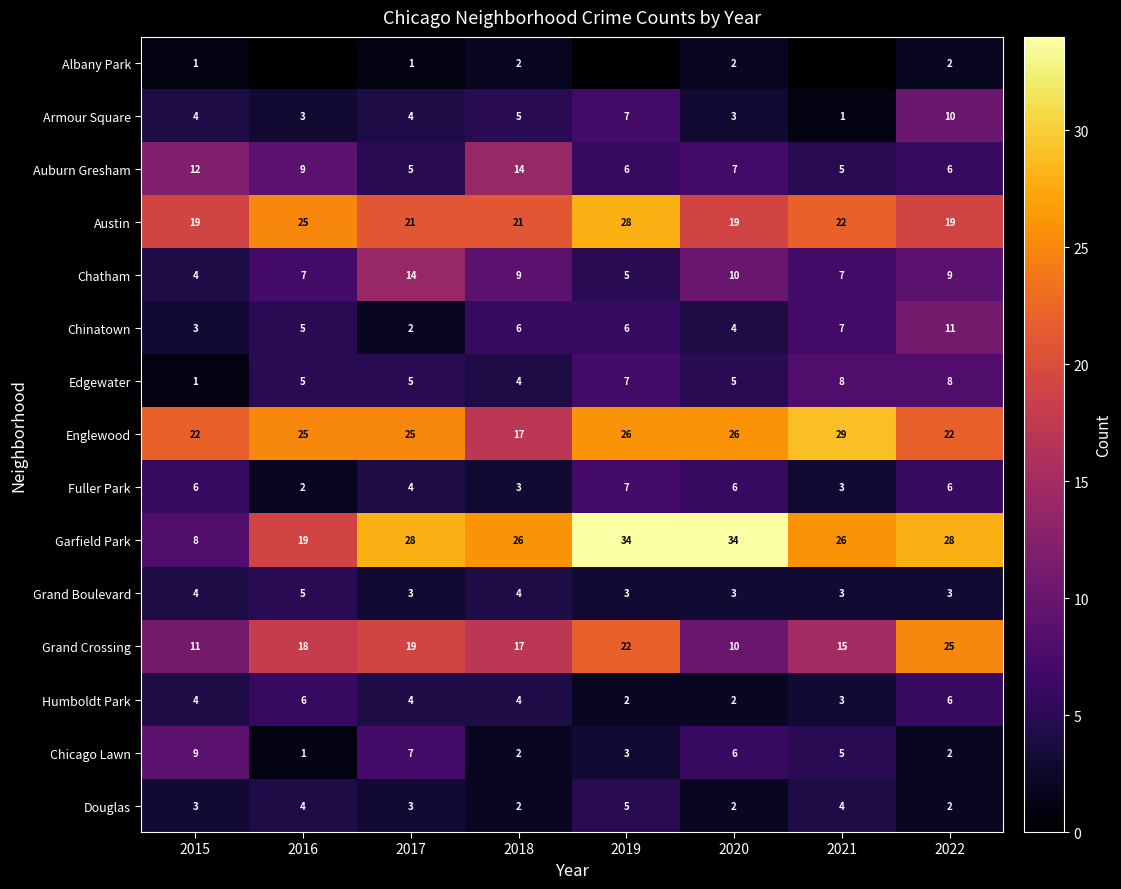

True or false: Chicago Lawn has a value of 4 at 2019.

False